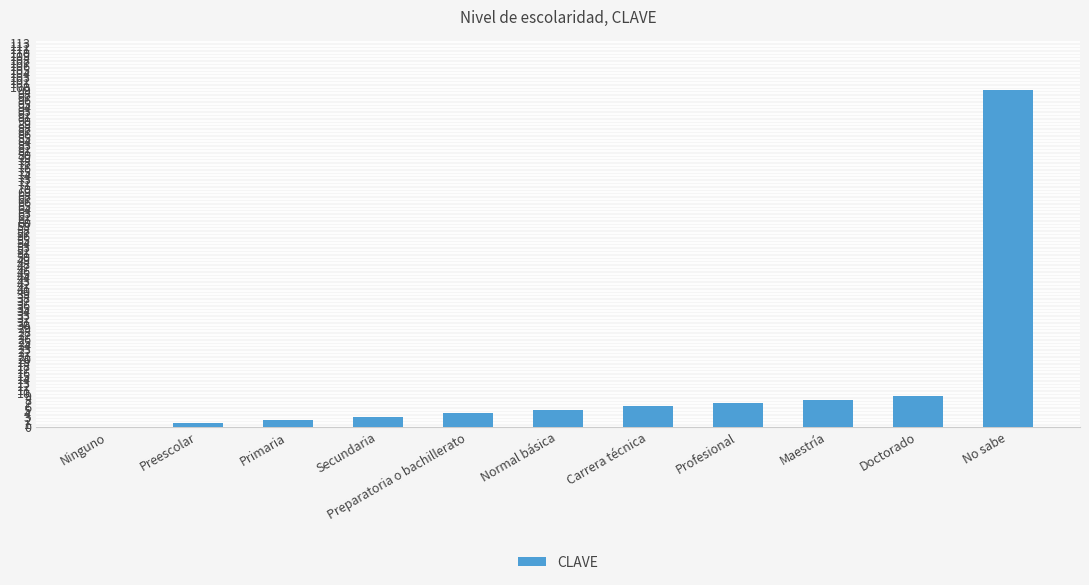

What is the maximum value shown in the chart?

99